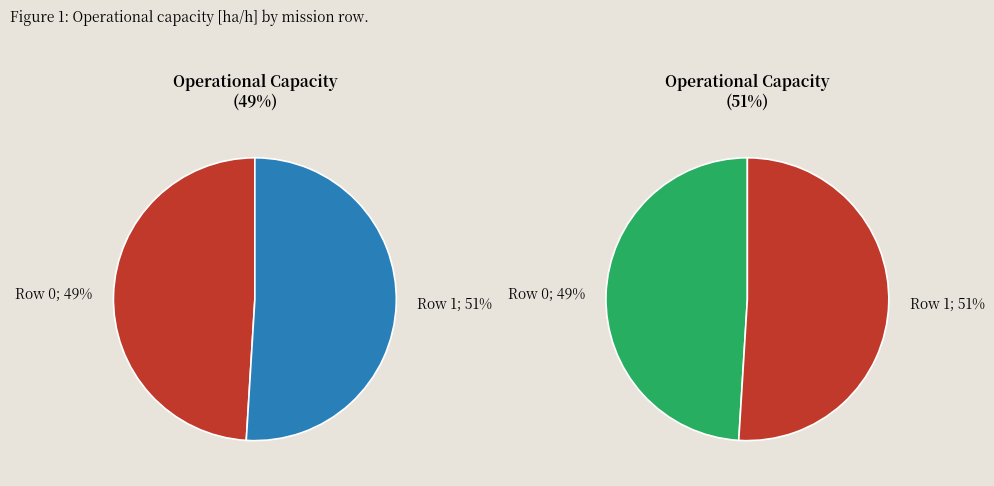

To the nearest percent, what is the combined percentage of Row 1 and Row 0?

100%